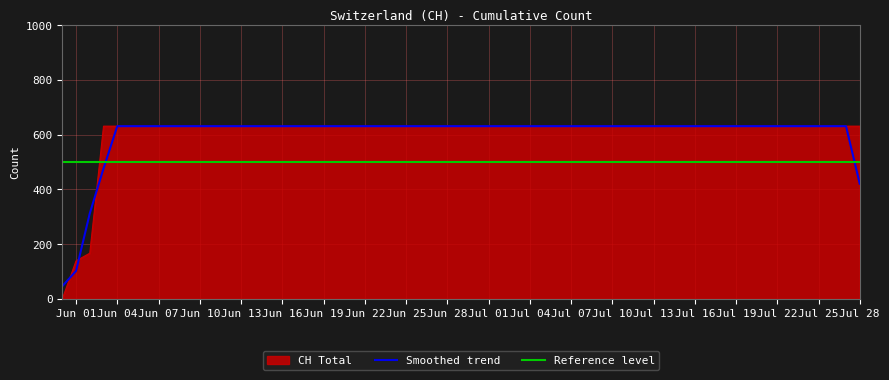

Which label corresponds to the smallest value in the chart?

2020-05-31